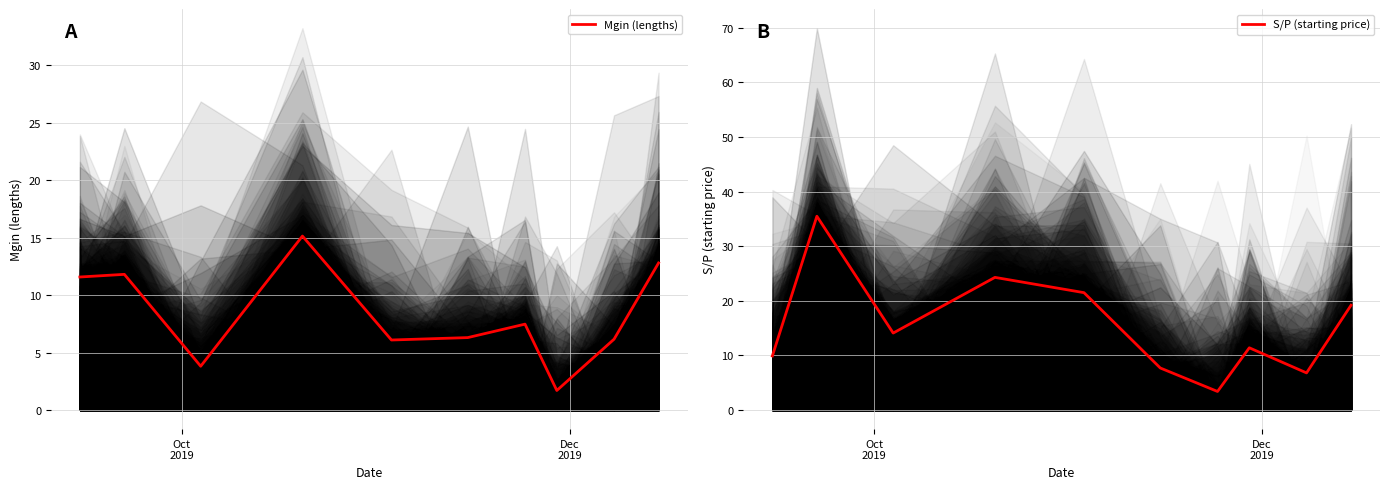

What is the maximum value for Mgin (lengths)?

15.1